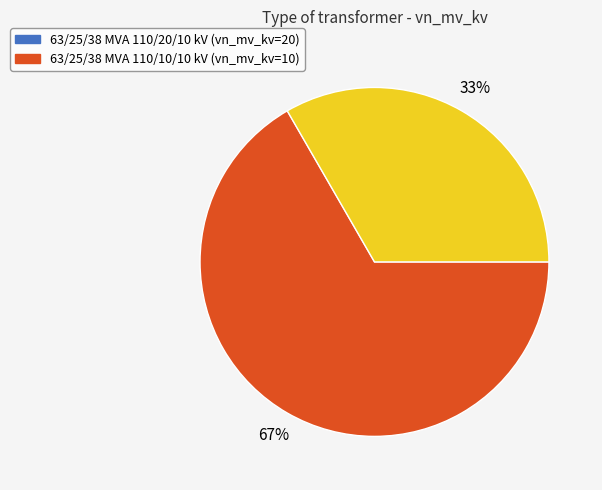

Count the number of slices in the pie.

2